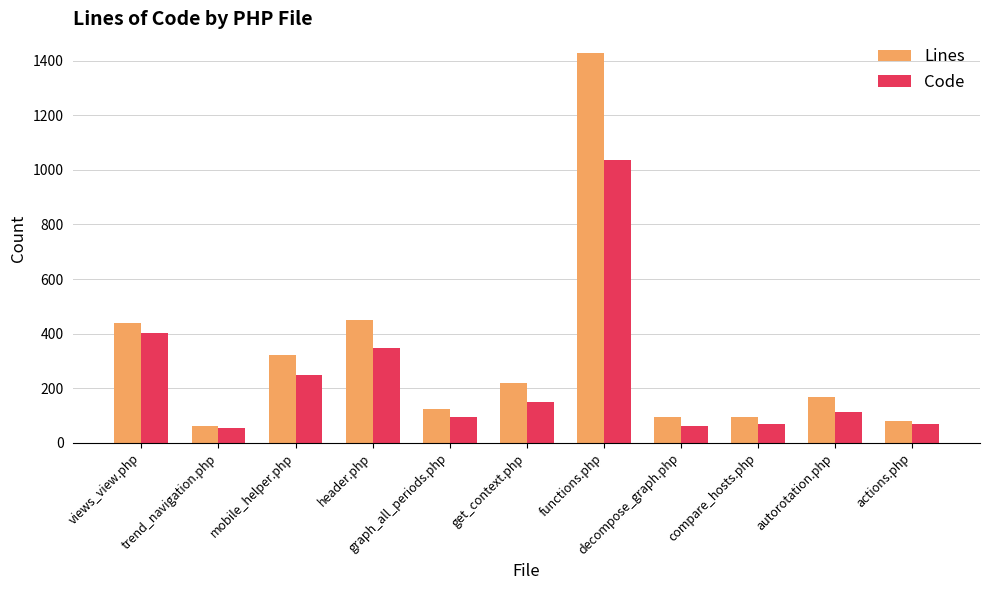

List the series in order of their peak value, highest first.

Lines, Code